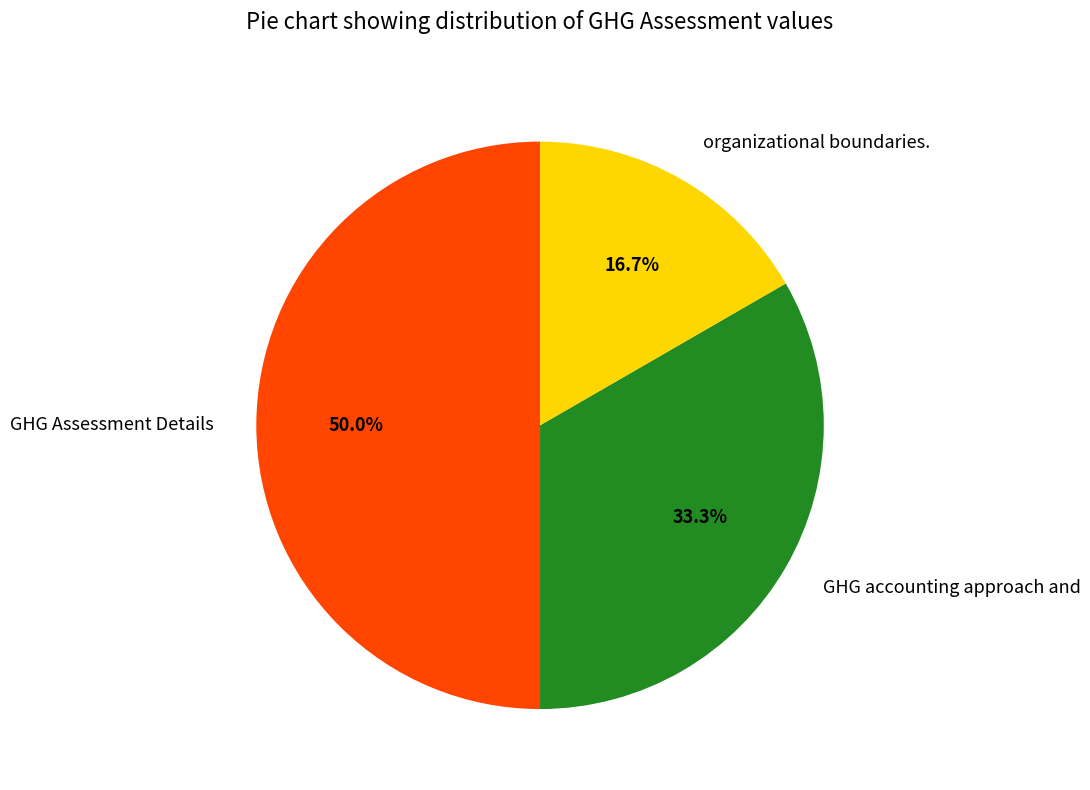

Between GHG Assessment Details and GHG accounting approach and, which is larger?

GHG Assessment Details